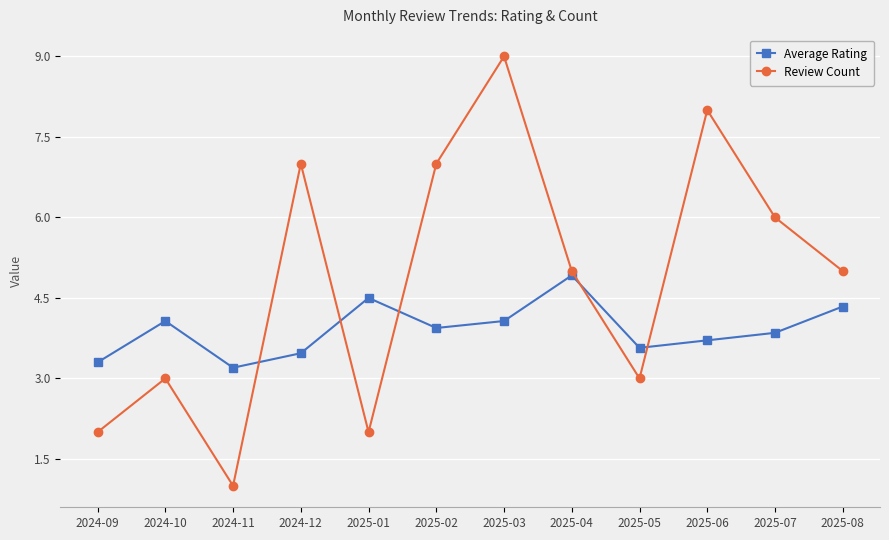

Reading left to right, extract all data points from this chart.

Average Rating: 3.3	4.1	3.2	3.5	4.5	3.9	4.1	4.9	3.6	3.7	3.9	4.3
Review Count: 2.0	3.0	1.0	7.0	2.0	7.0	9.0	5.0	3.0	8.0	6.0	5.0